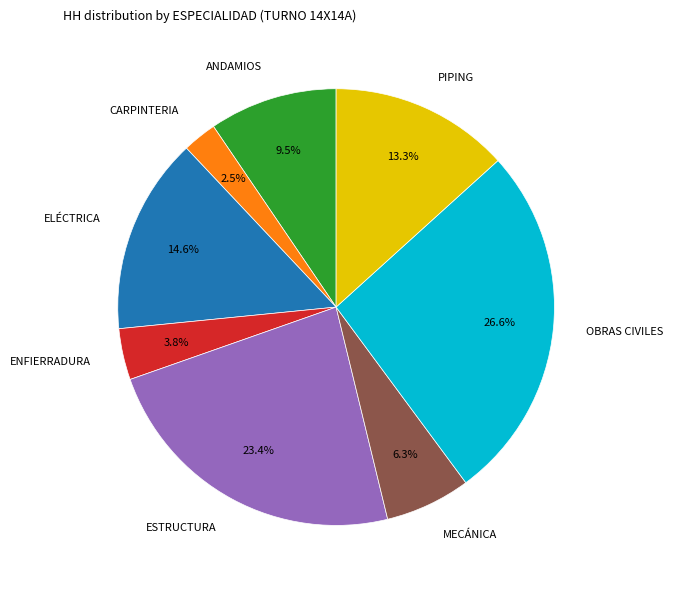

Is ESTRUCTURA the majority of the pie?

No